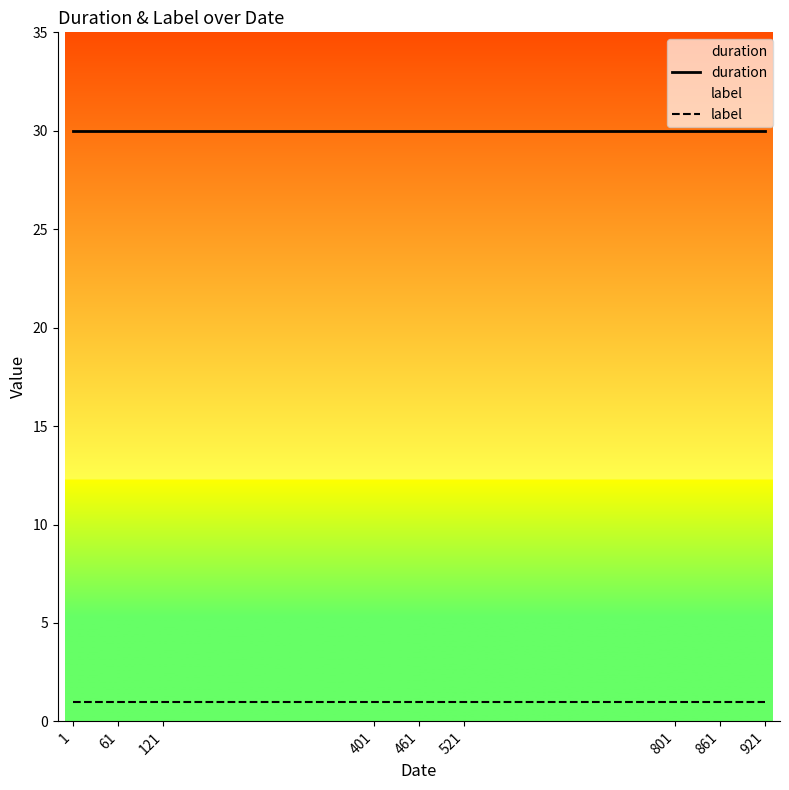

The value of label at 461 is 0. True or false?

False